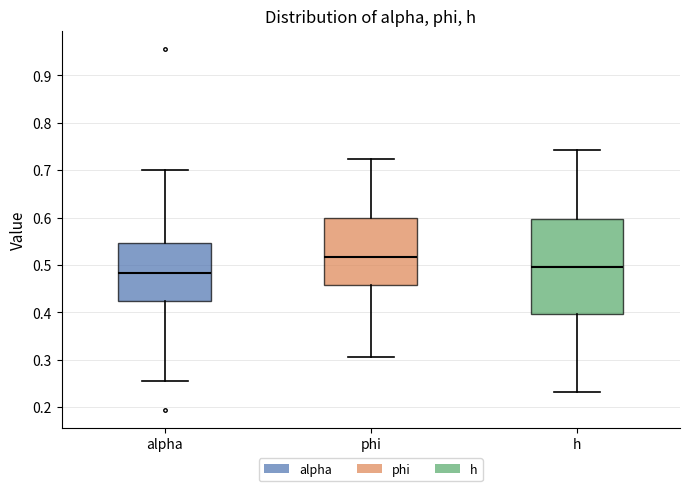

Where does the median line of the box for phi sit on the y-axis? The values are not printed on the chart, so give them approximately, as read against the axis.

0.52